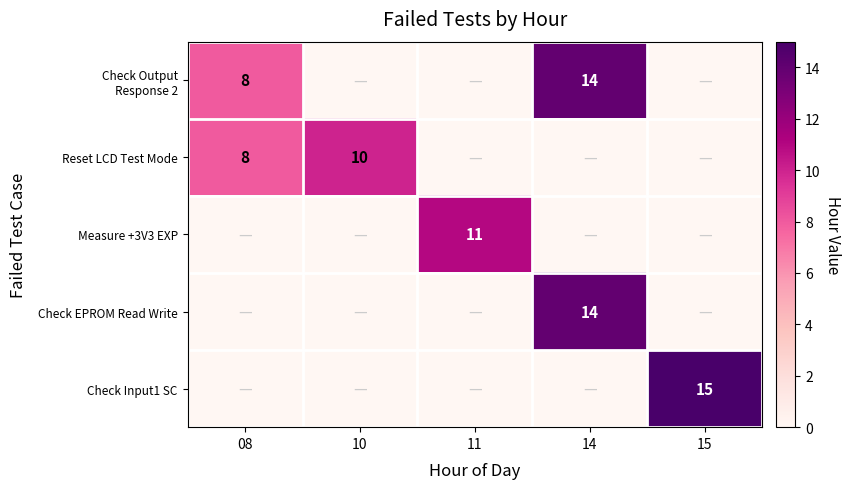

At how many categories does at least one series exceed 6?

5